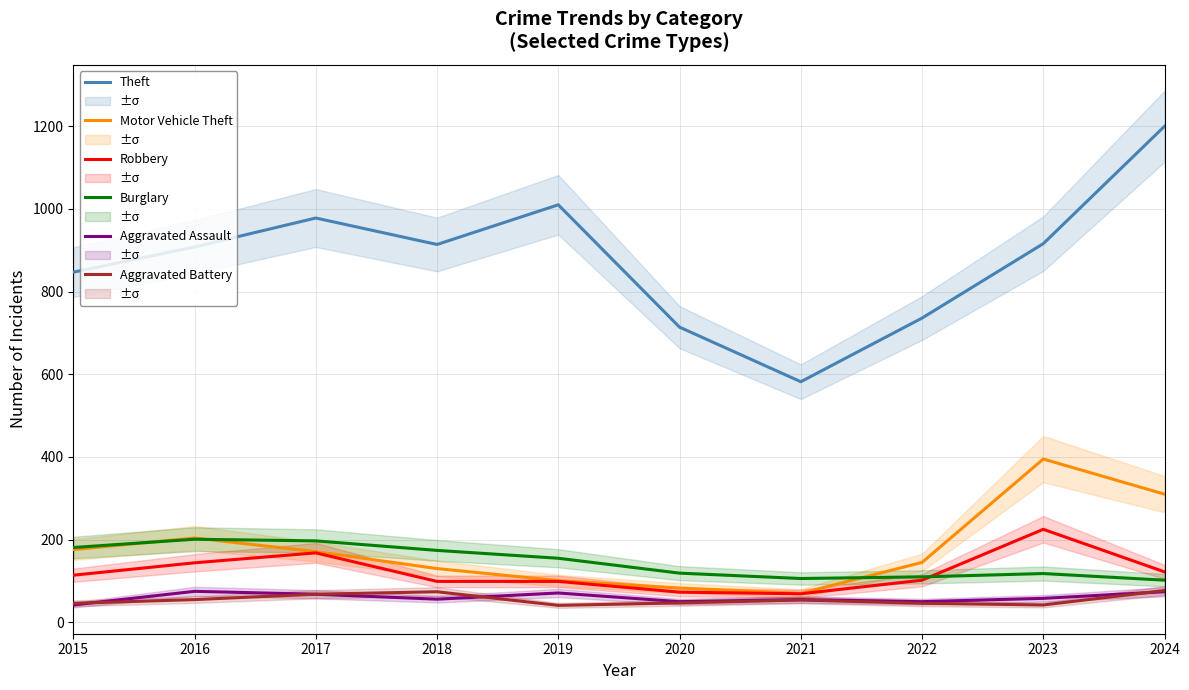

What is the total value across all series at 2015?

1406